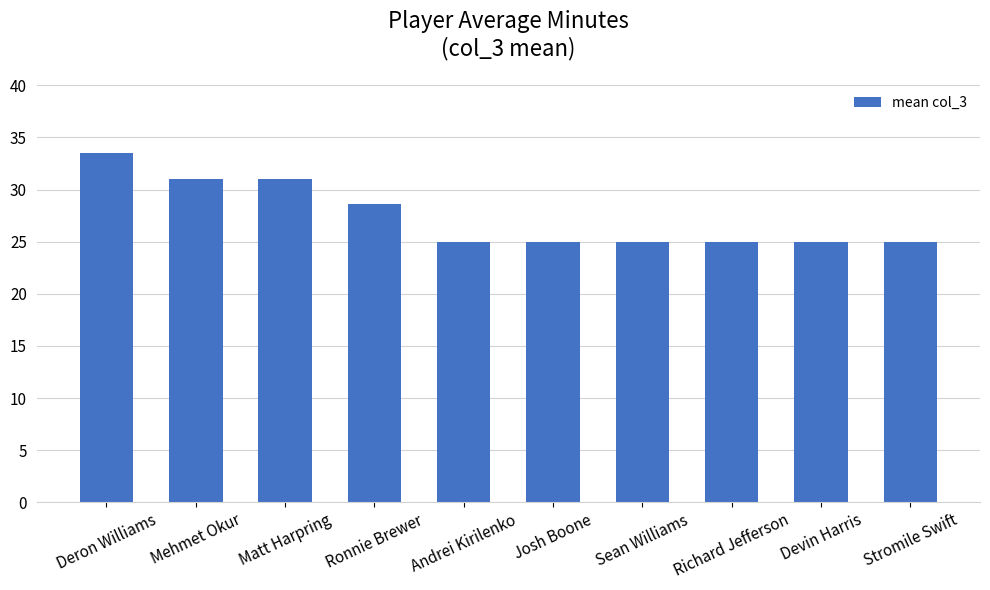

What is the label of the 4th bar from the right?

Sean Williams